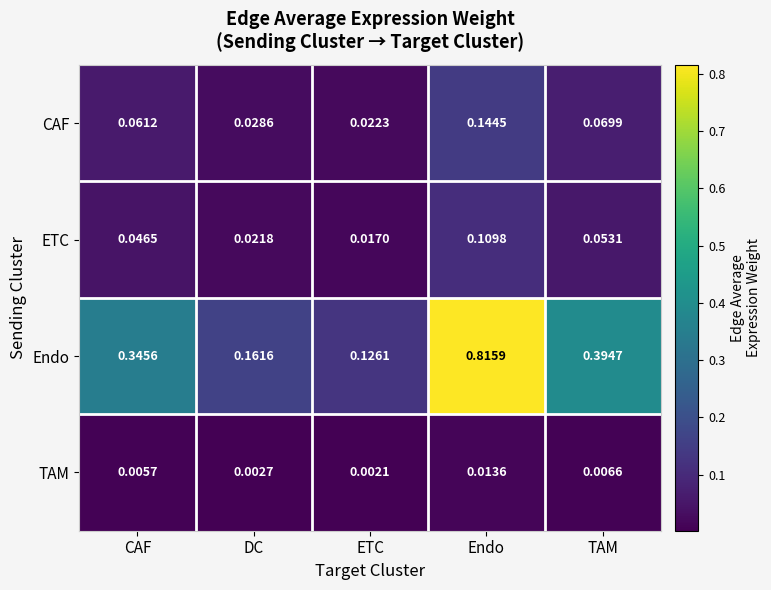

How many distinct data groups are displayed?

4